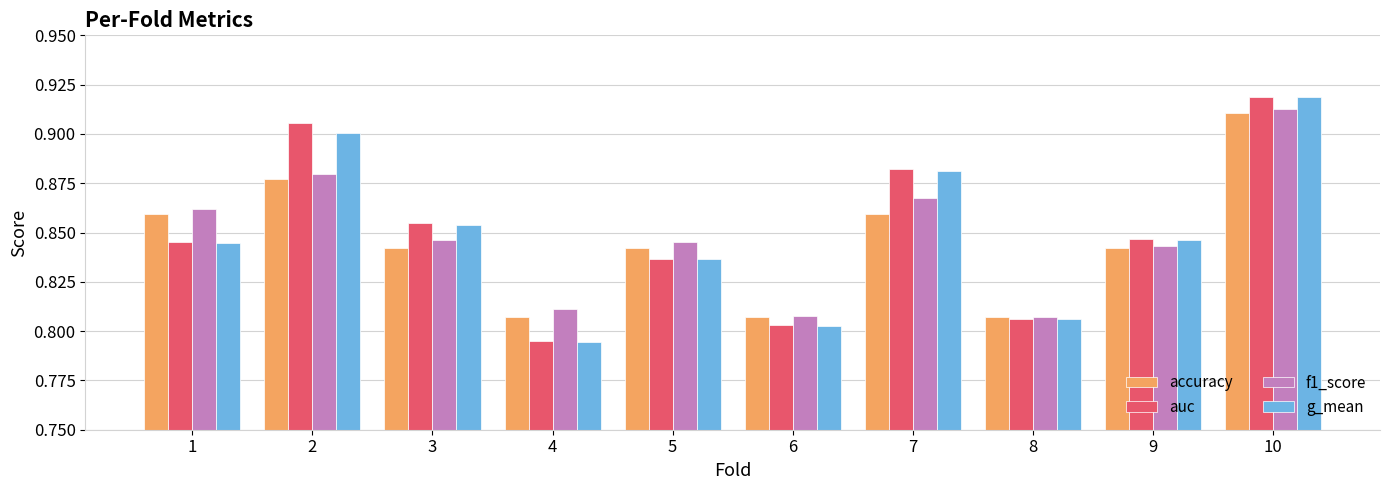

Is it true that auc equals 0.3 at 8?

False